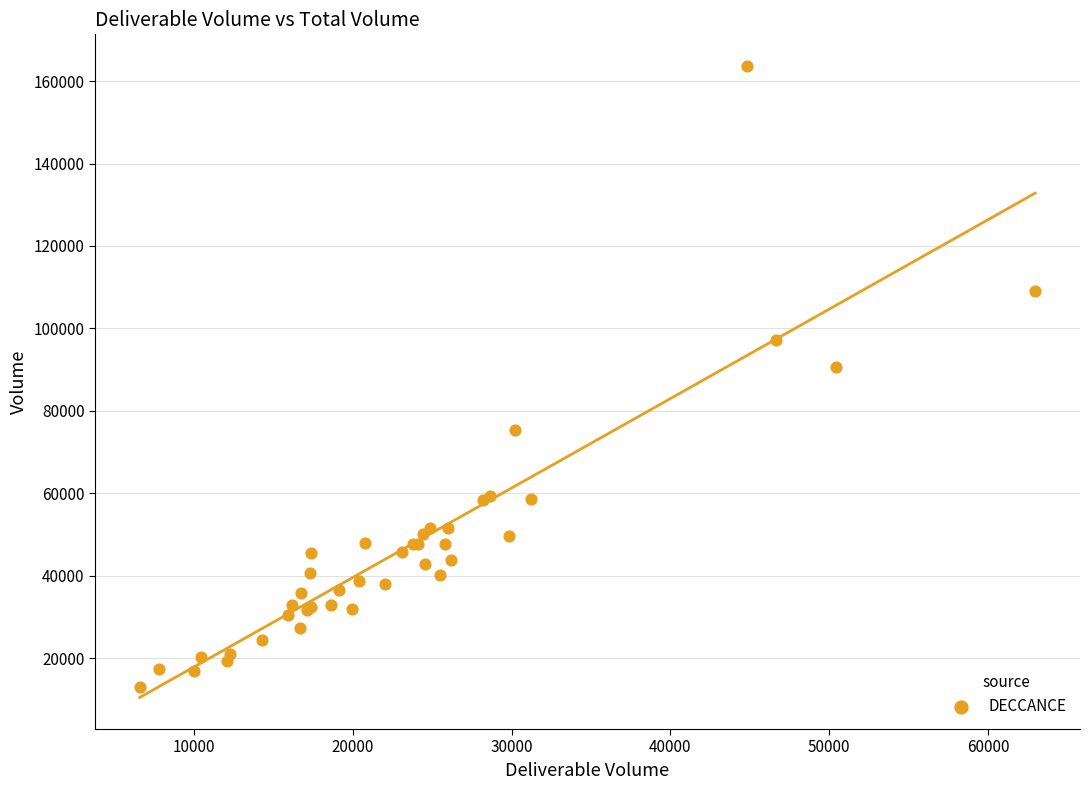

What Y value in the scatter plot is closest to 88311?

90727